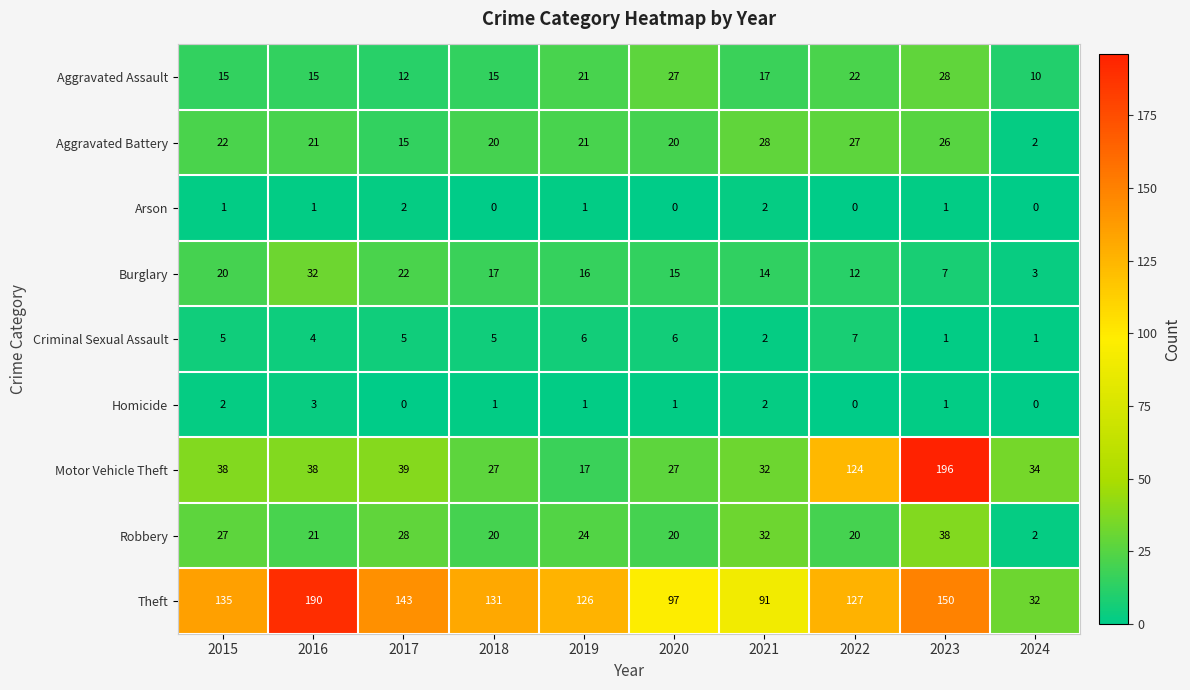

What is the spread (max minus min) of values at 2021?

89